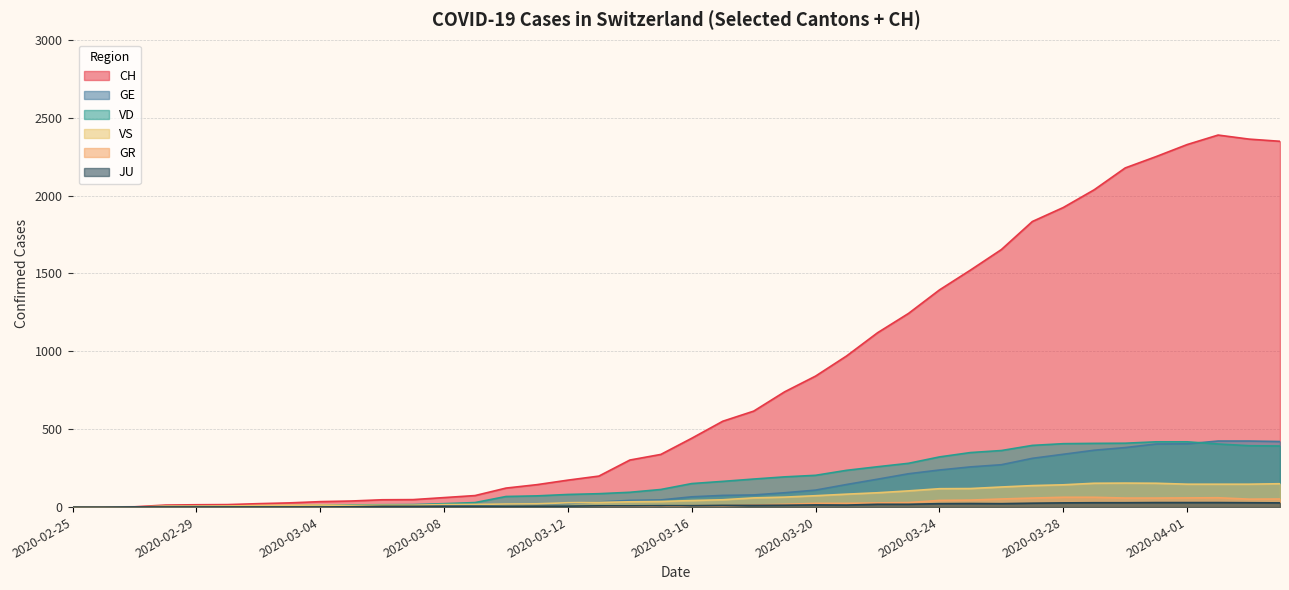

Where does the VD series first go above 151?

2020-03-17